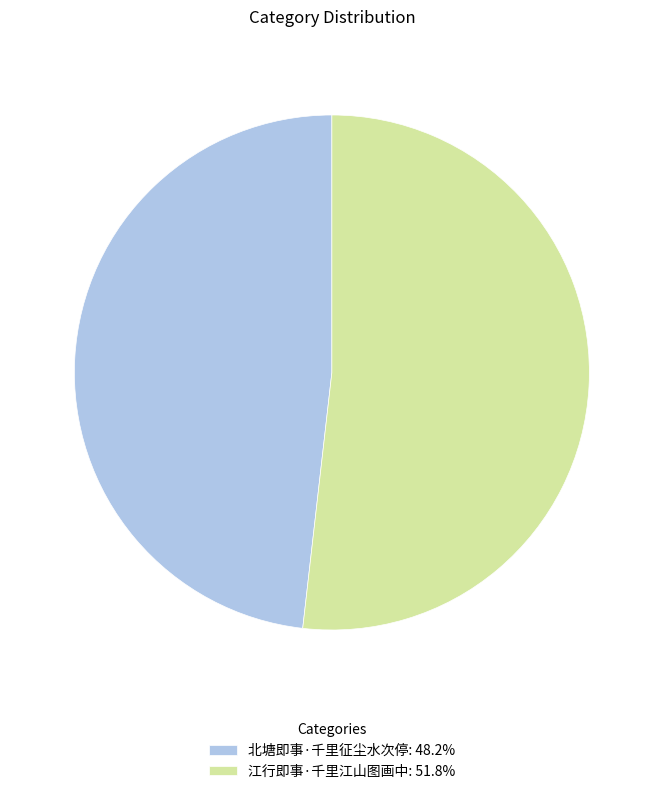

Is it true that 江行即事·千里江山图画中 is 52% of the pie?

True